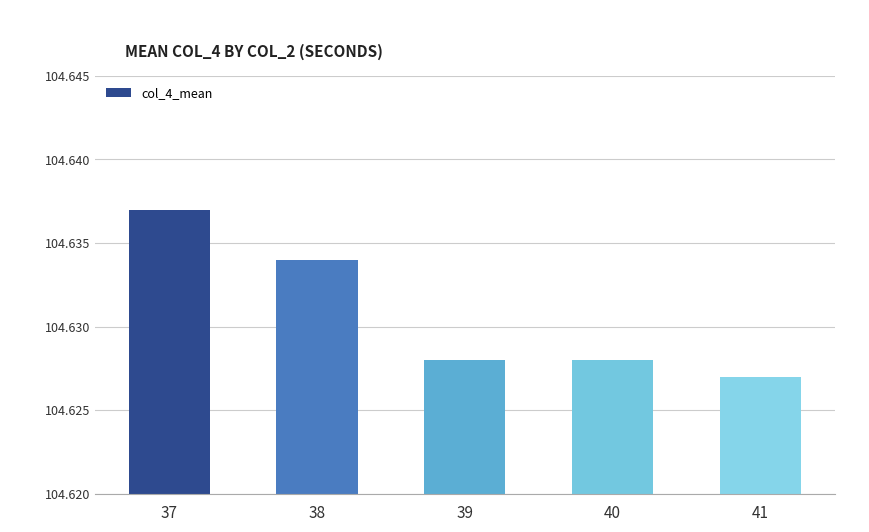

Is it true that the value at 41 is 145.0?

False